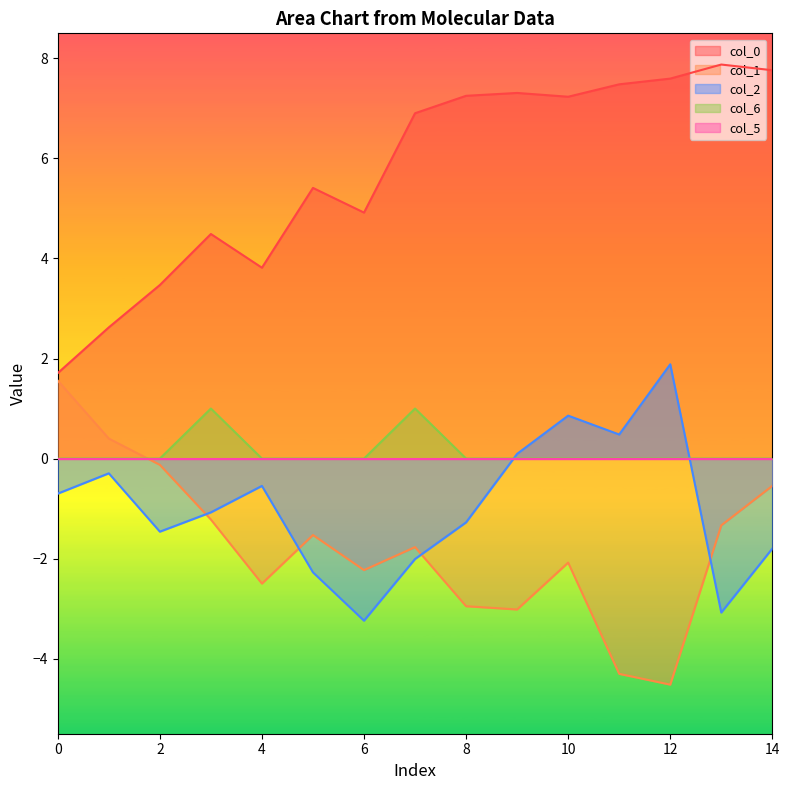

What is the difference between the col_0 values at 6 and 0?

3.2